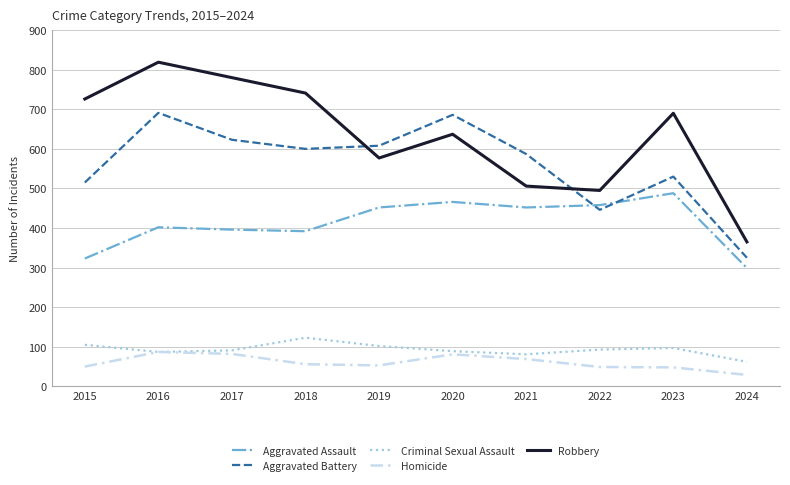

How many interior local valleys does the Aggravated Assault series have?

2